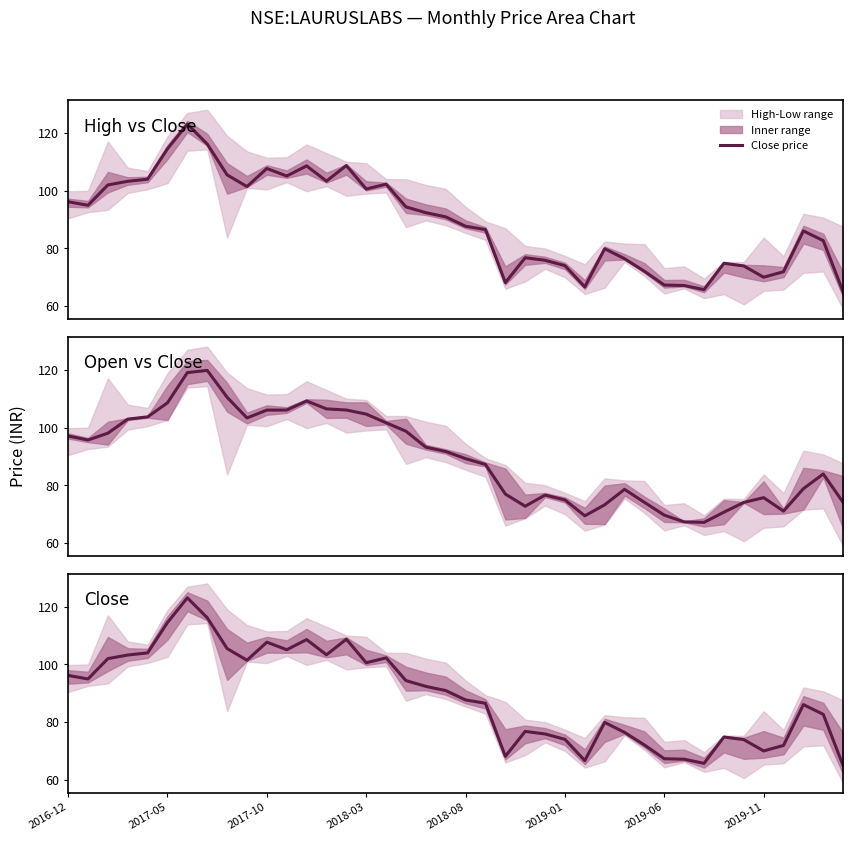

What is the sum of all values?

3564.0